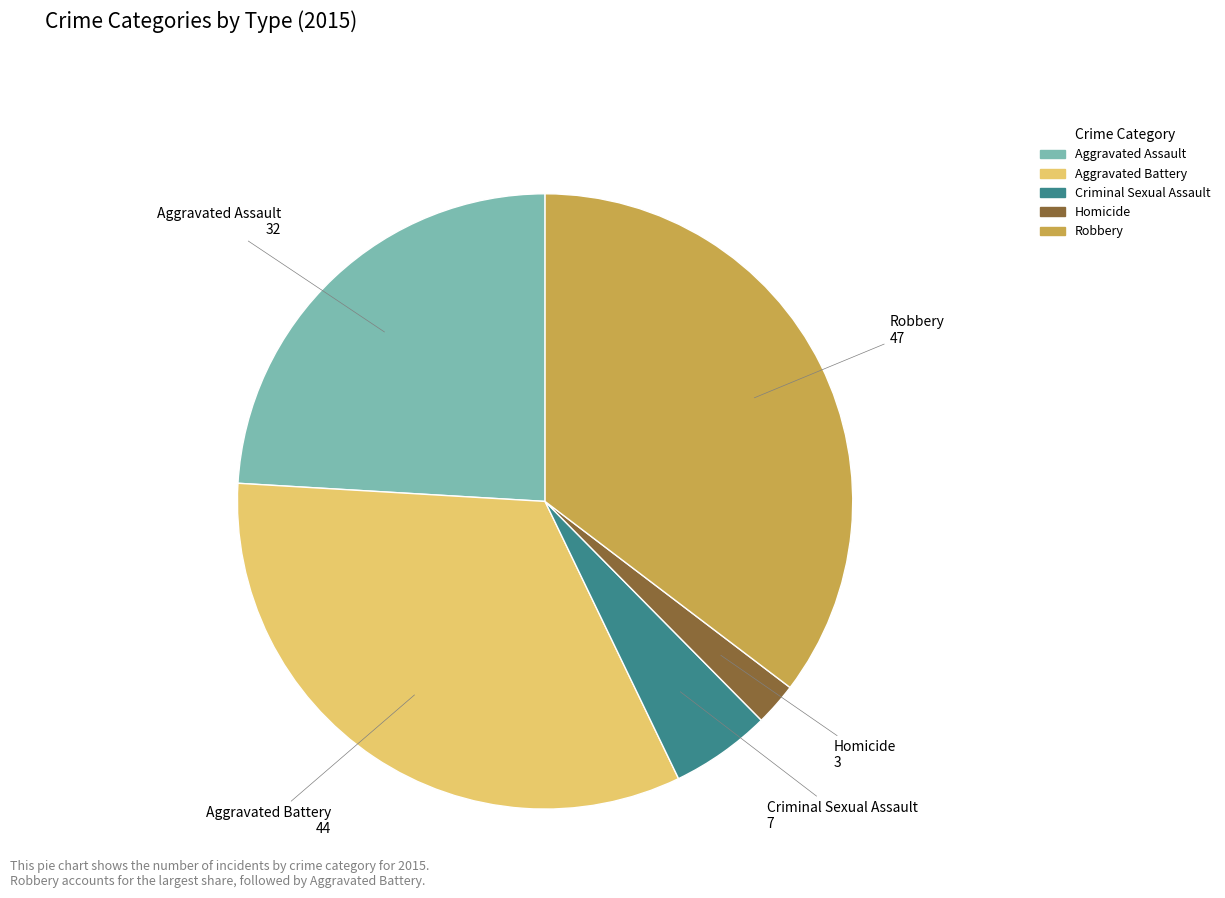

How many segments does this pie chart have?

5